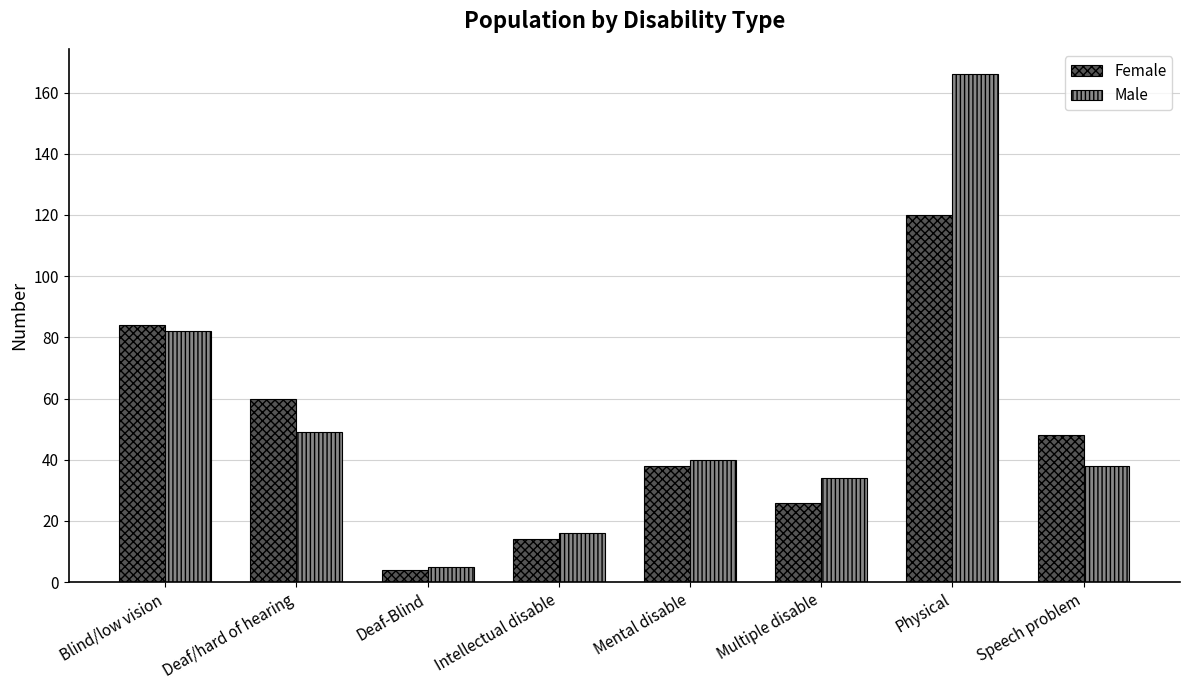

What is the spread (max minus min) of values at Multiple disable?

8